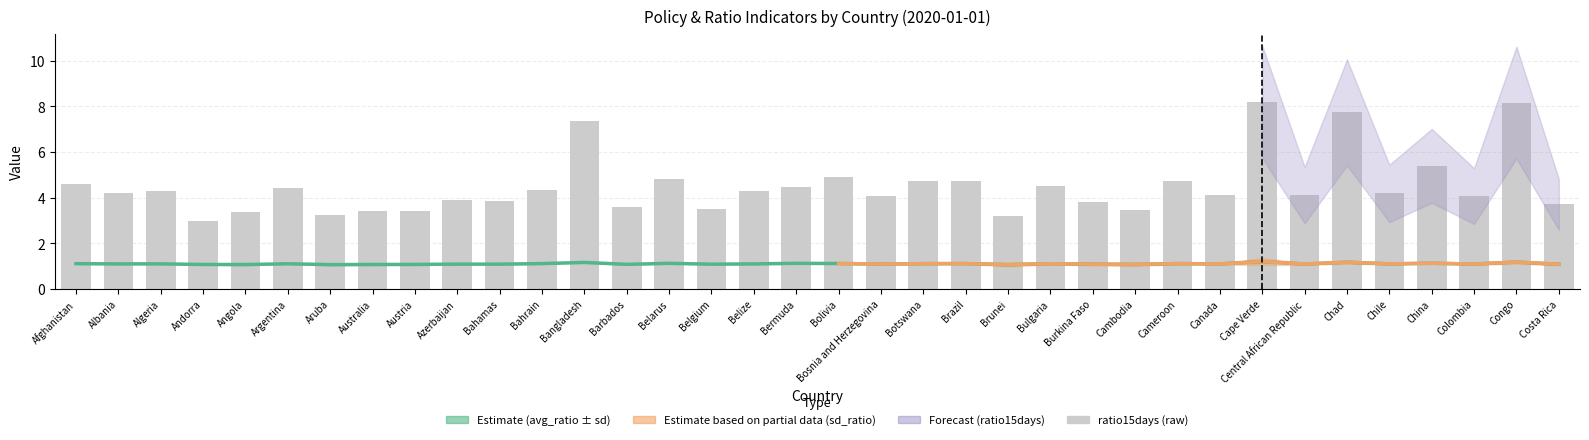

What is the sum of all avg_ratio values?

39.8